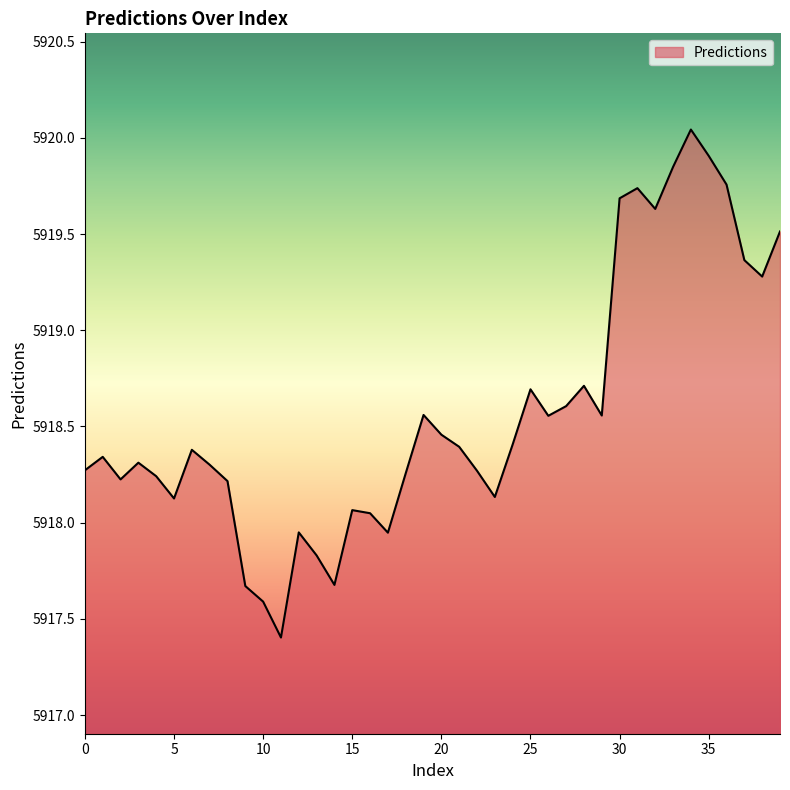

What is the smallest value displayed?

5917.4